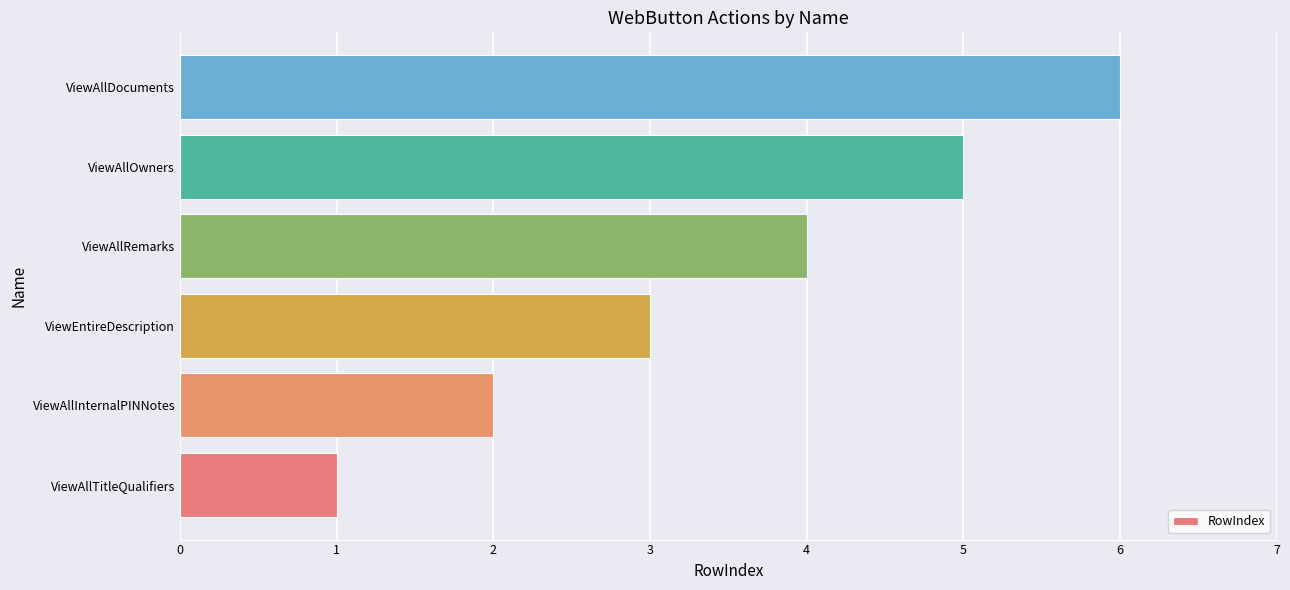

What is the average value?

4